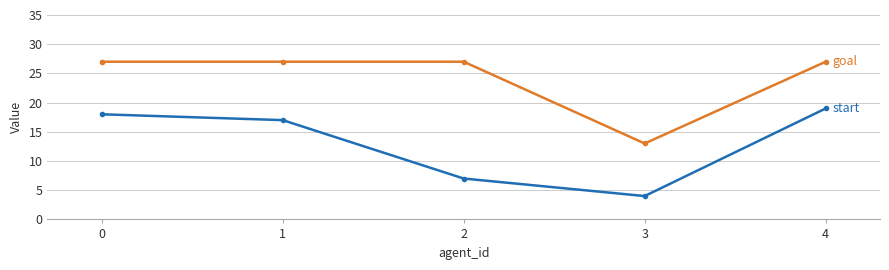

What is the maximum value shown in the chart?

27